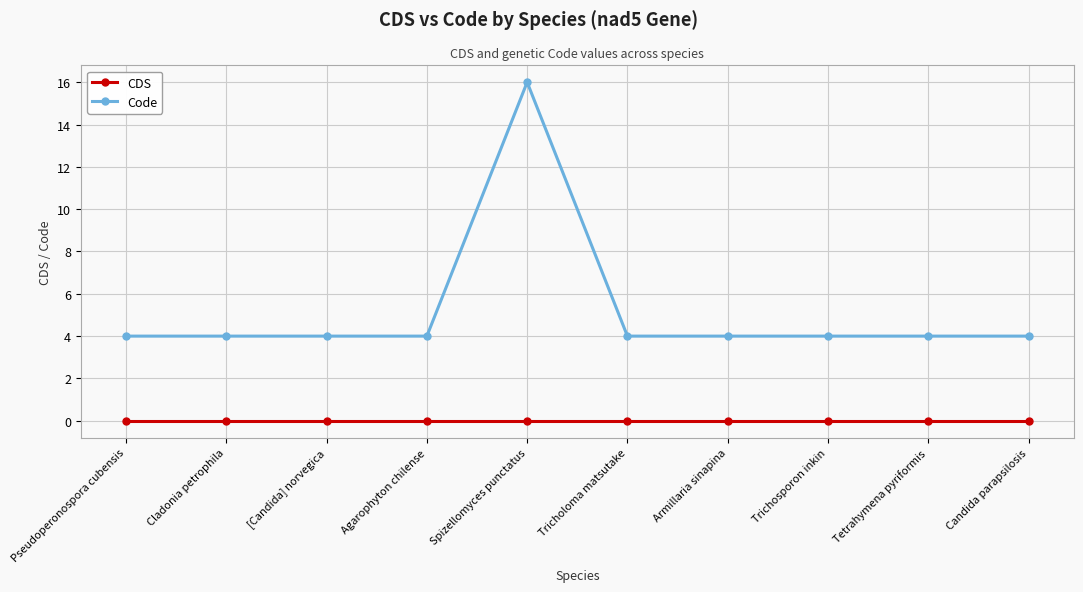

What is the total value across all series at Candida parapsilosis?

4